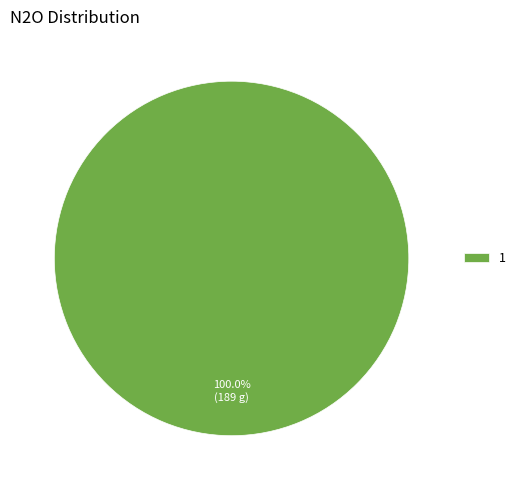

How many slices are in this pie chart?

1